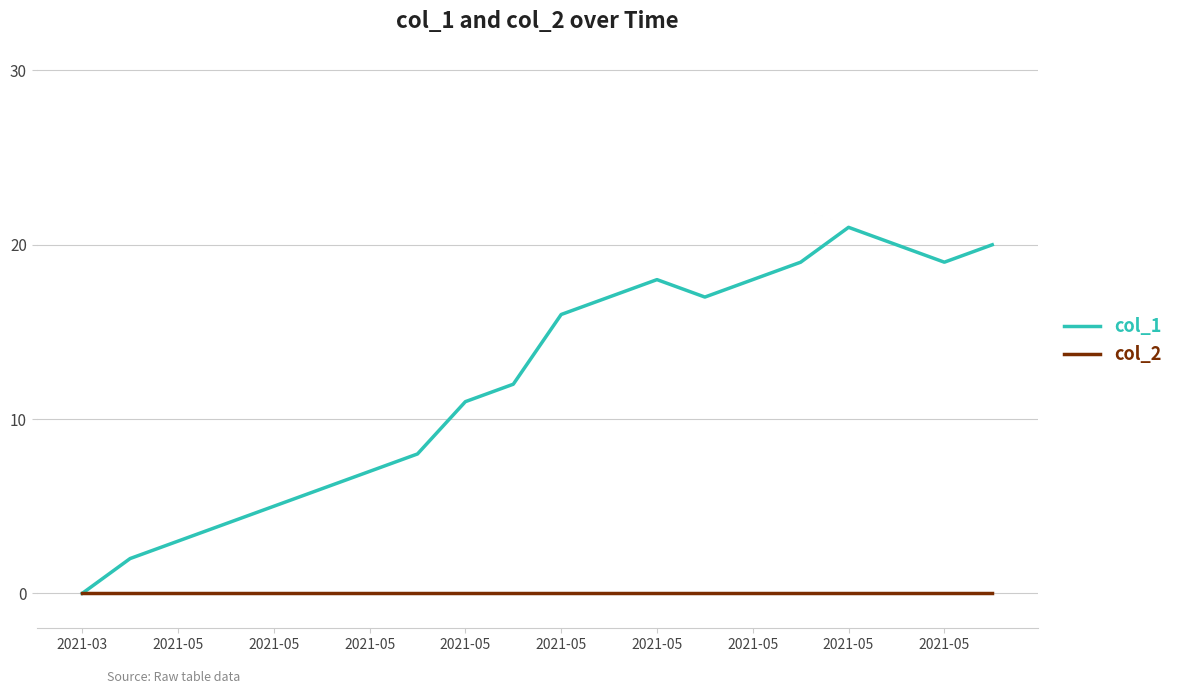

Reading right to left, what are all the values shown in this chart?

col_1: 20	19	20	21	19	18	17	18	17	16	12	11	8	7	6	5	4	3	2	0
col_2: 0	0	0	0	0	0	0	0	0	0	0	0	0	0	0	0	0	0	0	0